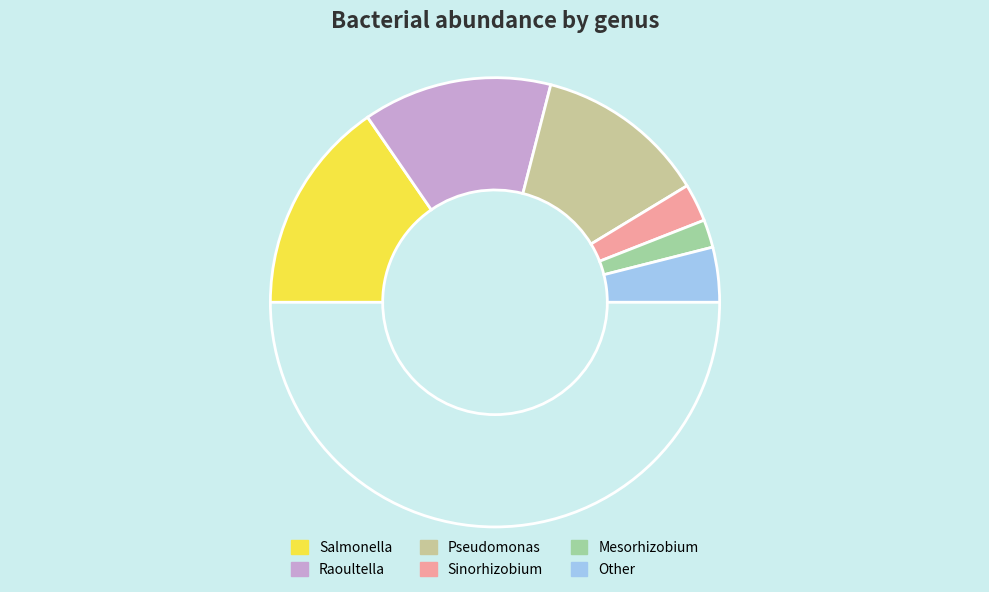

How many slices are in this pie chart?

7